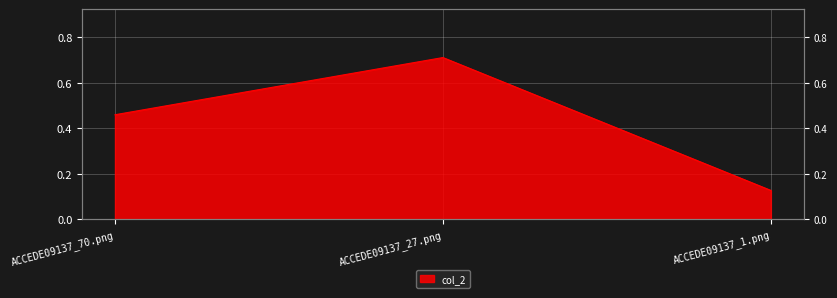

What is the value of the 1st point from the left?

0.5